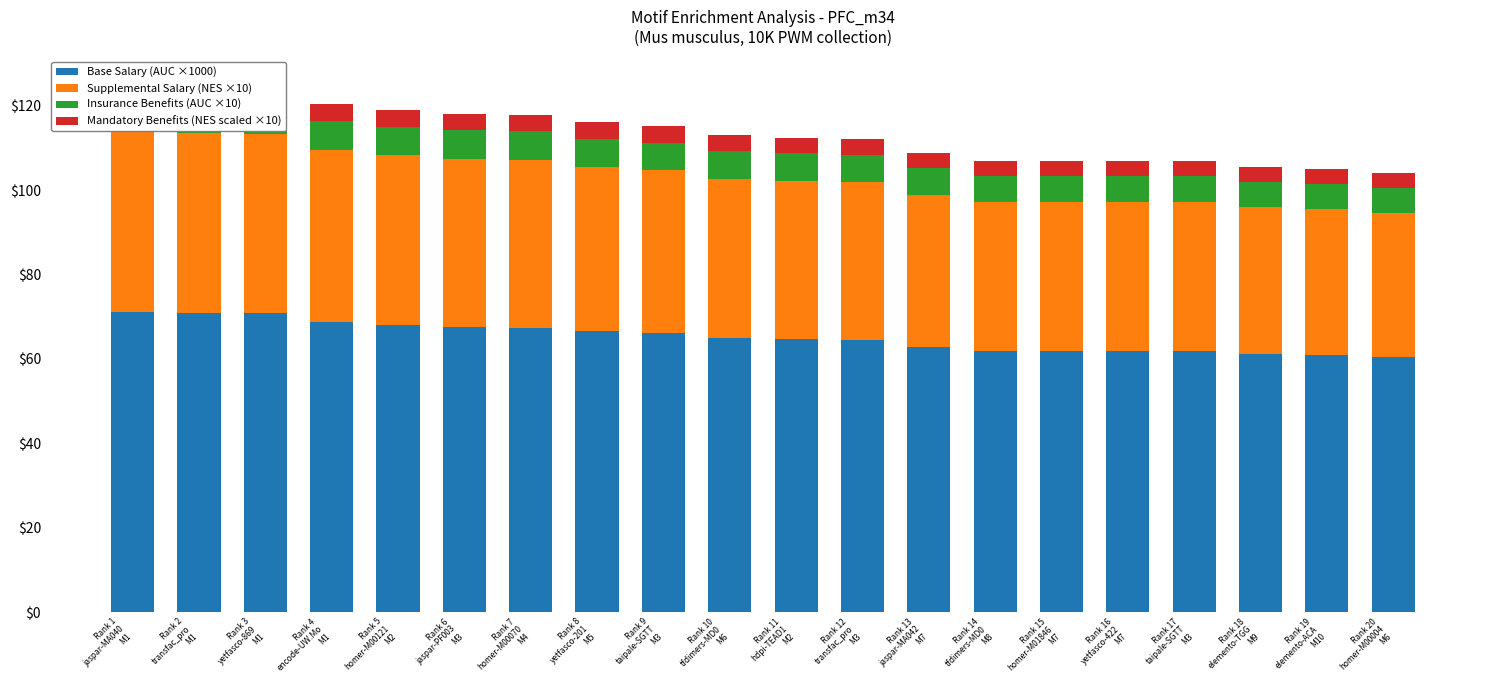

True or false: Mandatory Benefits (NES scaled ×10) has a value of 1.8 at Rank 4
encode-UW.Mo
M1.

False